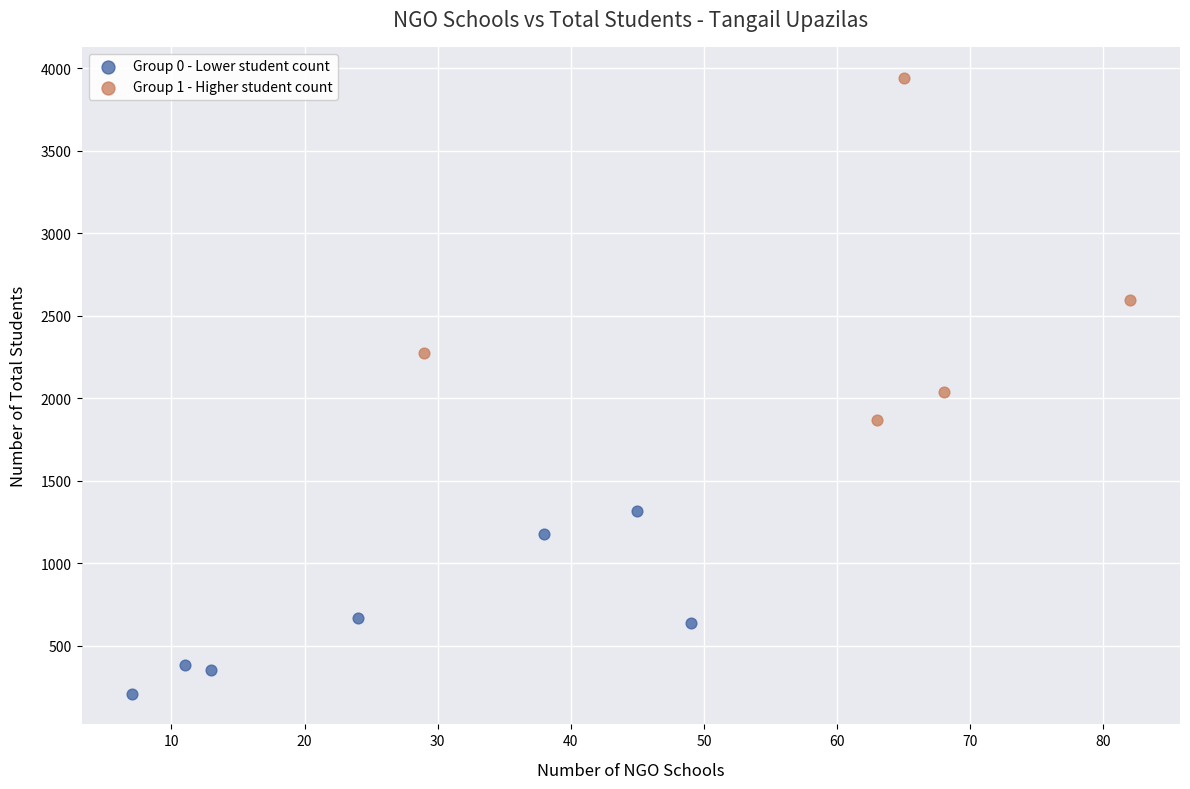

Which series contains the highest Y value?

Group 1 - Higher student count